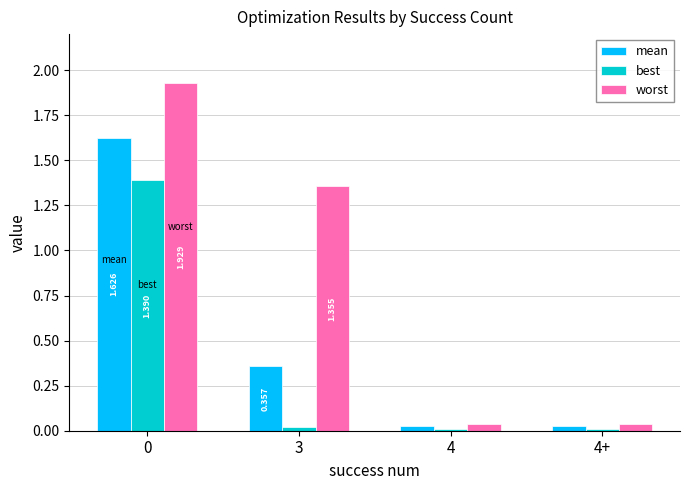

How many values in the worst series exceed 1?

2